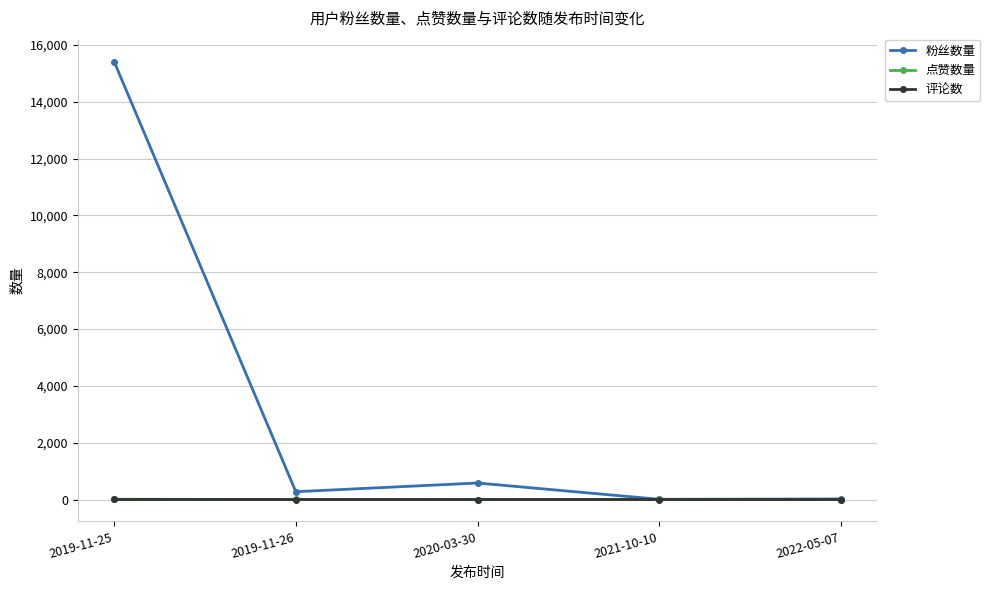

At which category is the sum across all series the highest?

2019-11-25